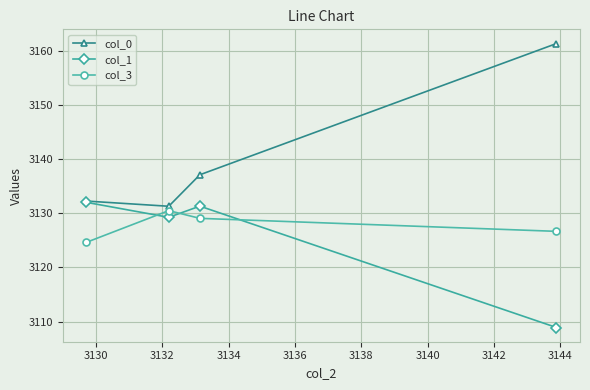

Which series has the largest range (max minus min)?

col_0